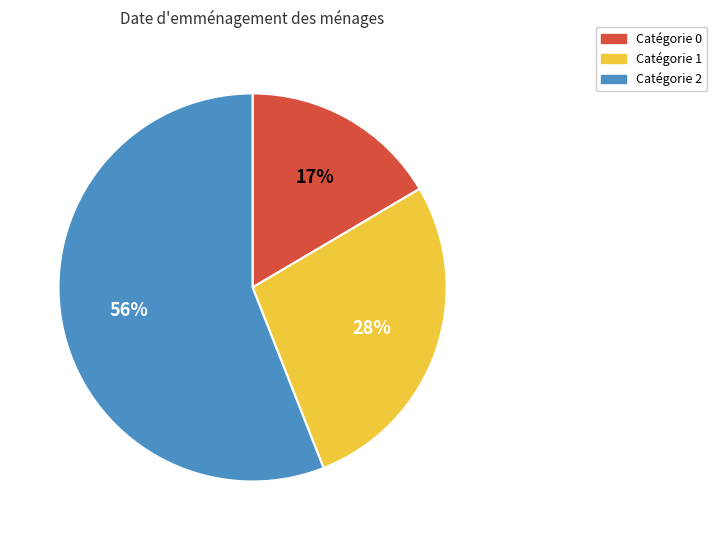

Does any single category account for the majority?

Yes